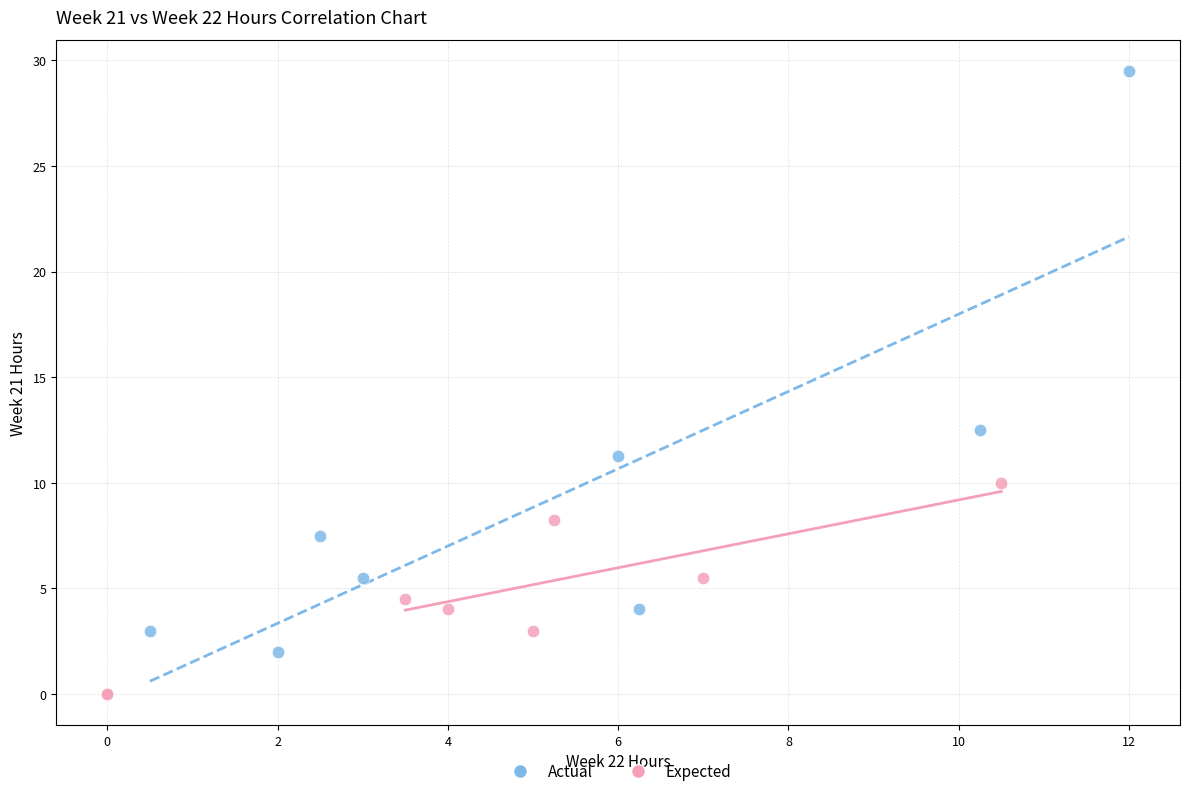

Which series contains the highest Y value?

Actual